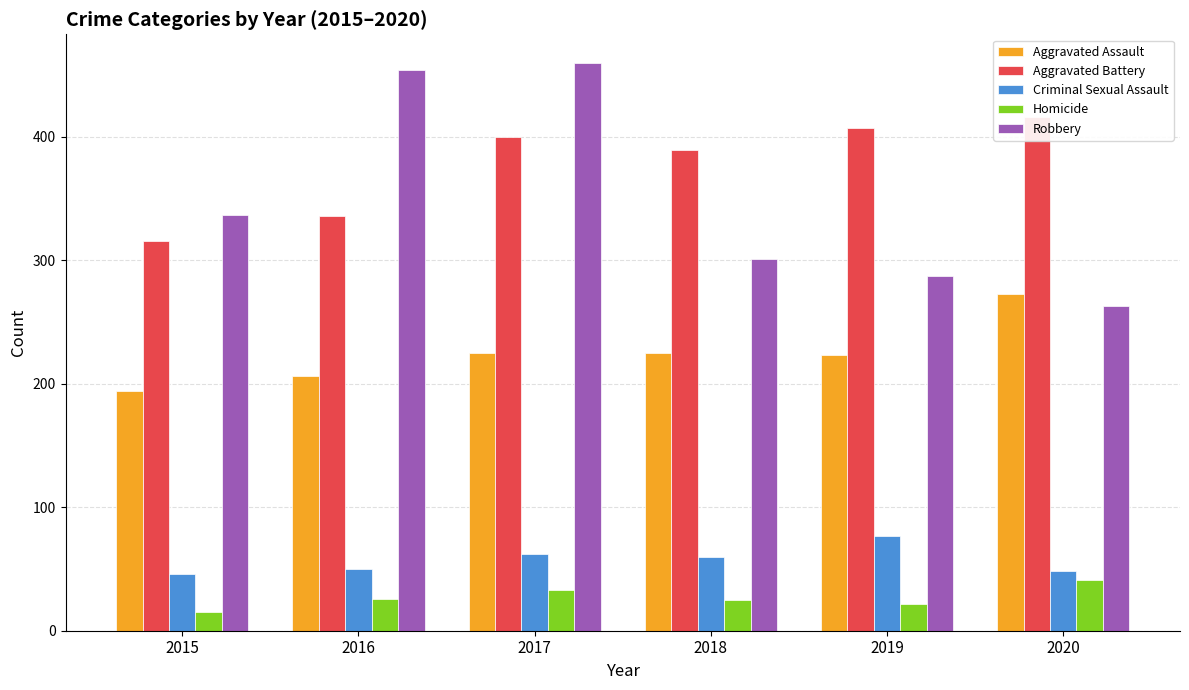

Between 2019 and 2017, which is larger?

2017